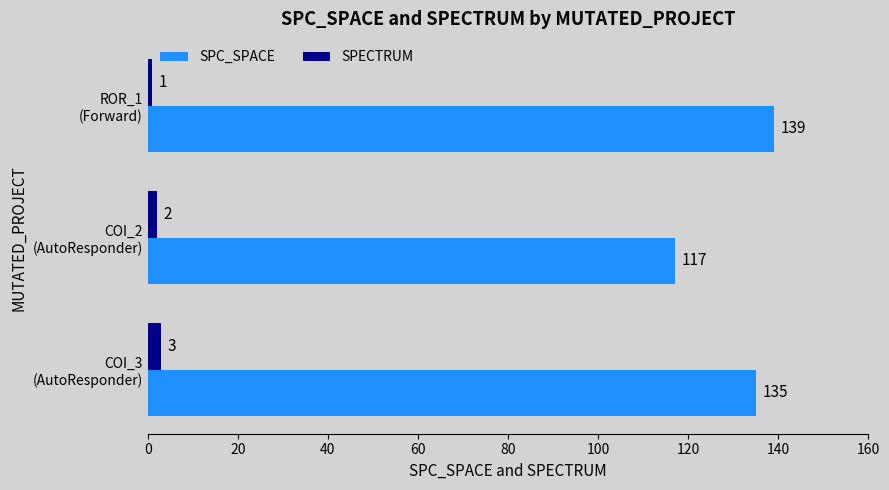

Which series has the widest spread of values?

SPC_SPACE